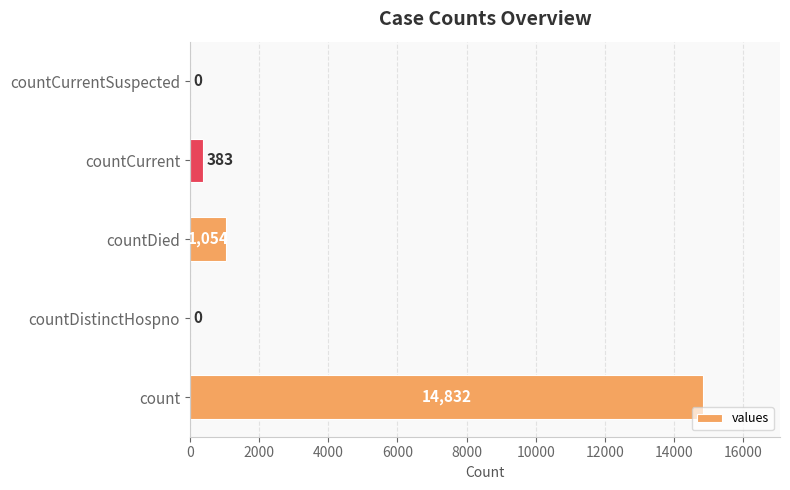

What is the maximum value shown in the chart?

14832